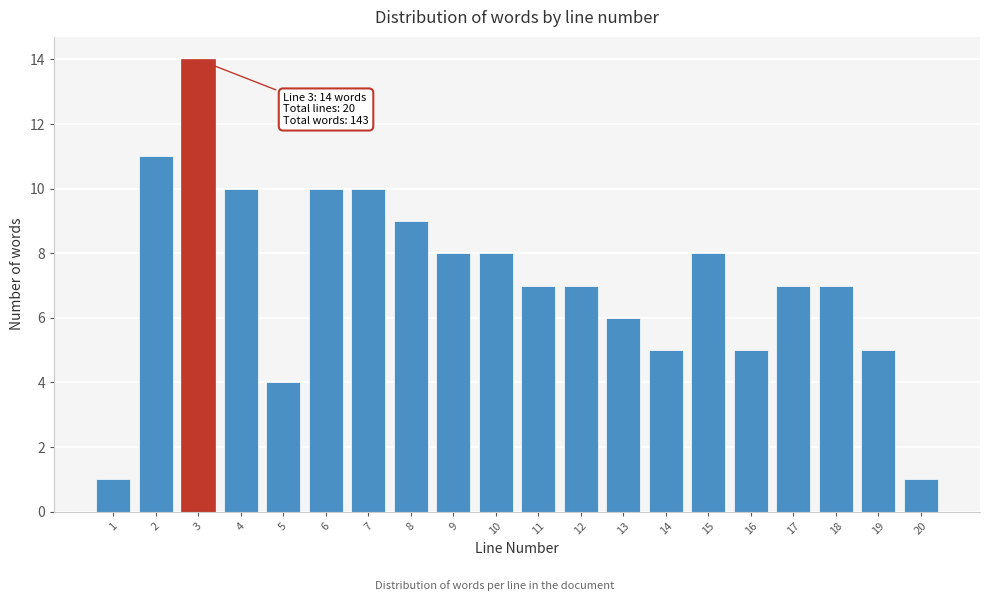

Reading left to right, list all the values displayed in this chart.

1=1	2=11	3=14	4=10	5=4	6=10	7=10	8=9	9=8	10=8	11=7	12=7	13=6	14=5	15=8	16=5	17=7	18=7	19=5	20=1